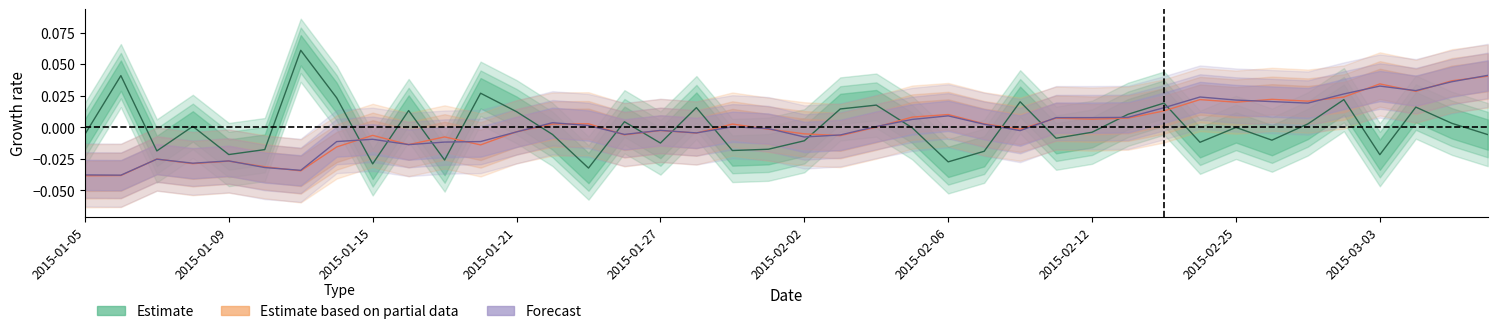

Rank the series at 2015-01-13 from highest to lowest value.

Estimate, Forecast, Estimate based on partial data